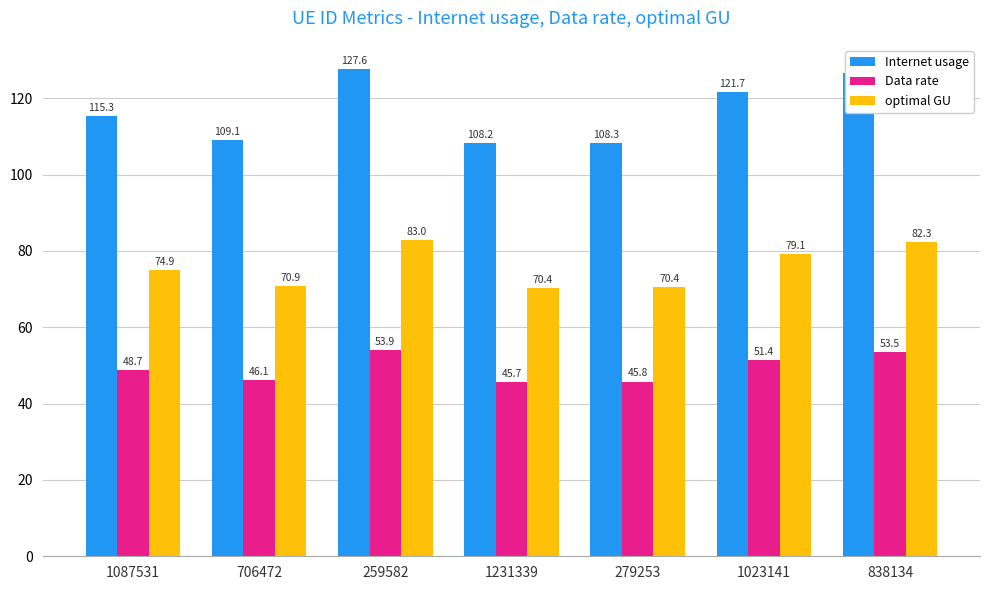

Reading left to right, what are all the values shown in this chart?

Internet usage: 115.3	109.1	127.6	108.2	108.3	121.7	126.6
Data rate: 48.7	46.1	53.9	45.7	45.8	51.4	53.5
optimal GU: 74.9	70.9	83.0	70.4	70.4	79.1	82.3